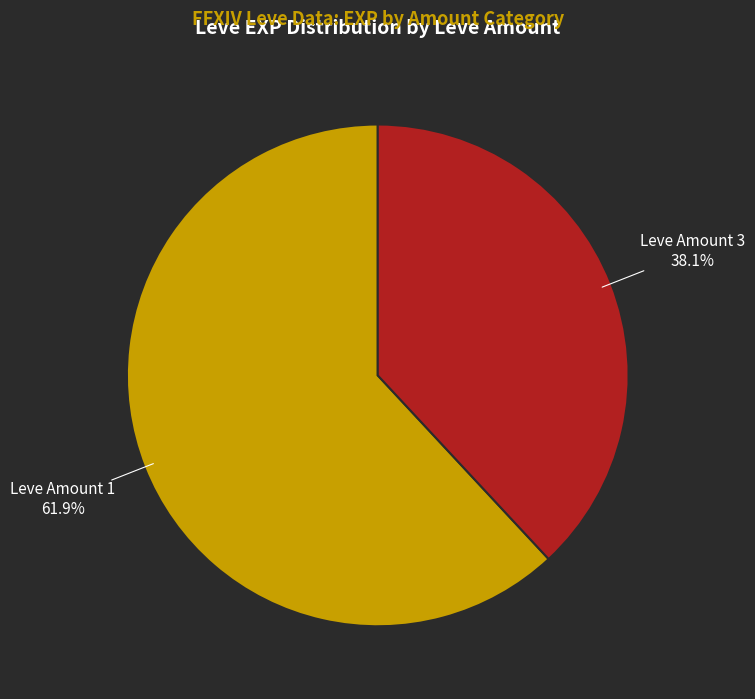

Is there a majority slice in this chart?

Yes